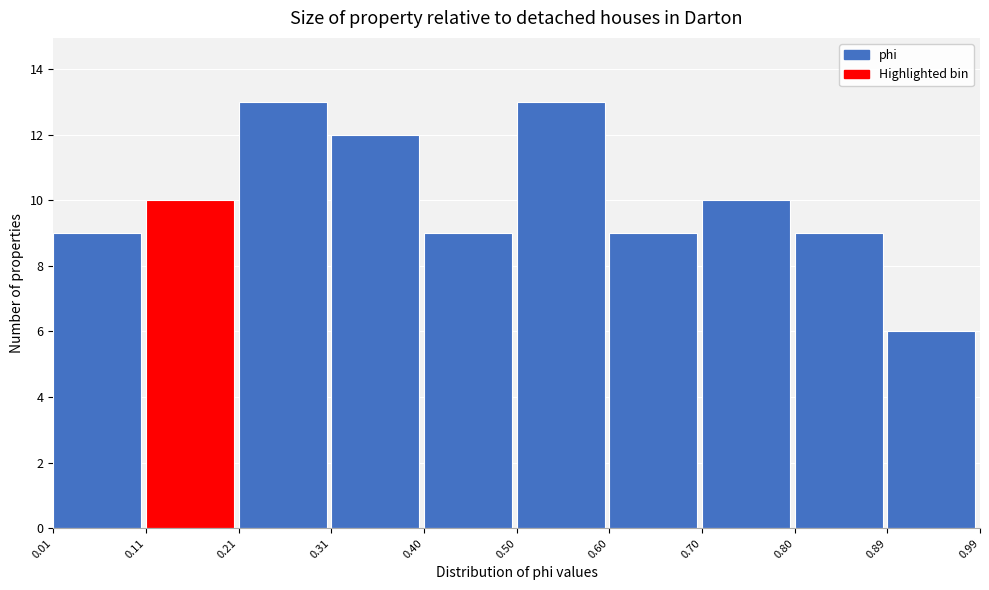

Reading left to right, transcribe this chart: for each bar, give the range it covers on the x-axis and its height. The values are not printed on the chart, so give them approximately, as read against the axis.

0.01 to 0.11: 9
0.11 to 0.21: 10
0.21 to 0.31: 13
0.31 to 0.40: 12
0.40 to 0.50: 9
0.50 to 0.60: 13
0.60 to 0.70: 9
0.70 to 0.80: 10
0.80 to 0.89: 9
0.89 to 0.99: 6